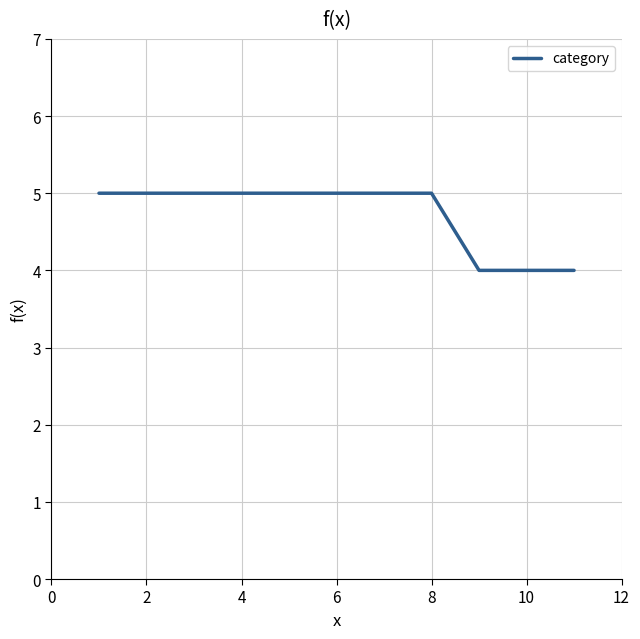

What is the minimum value shown in the chart?

4